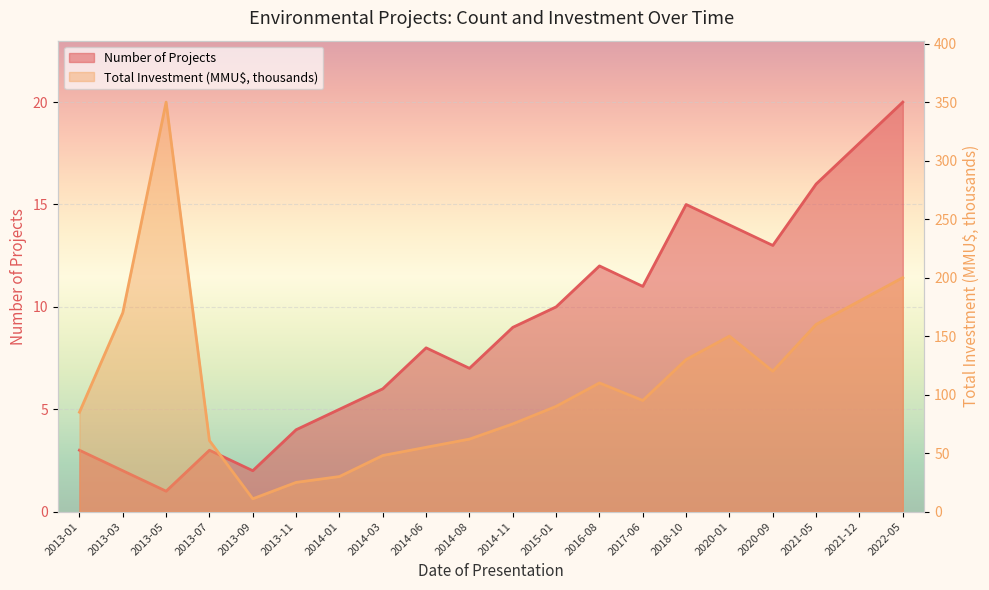

What is the total value across all series at 2014-08?

69.0